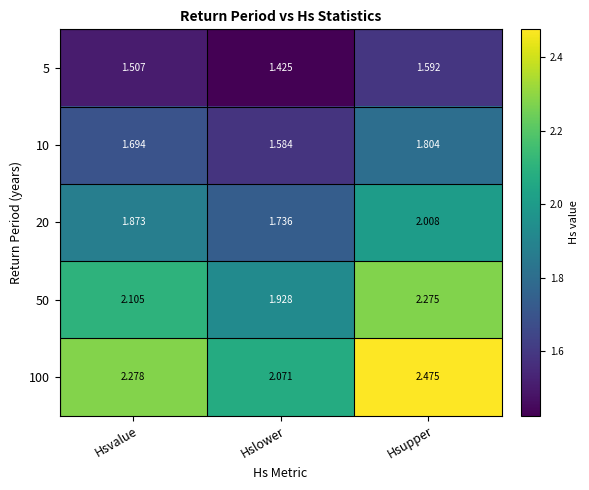

At which category is the sum across all series the highest?

Hsupper